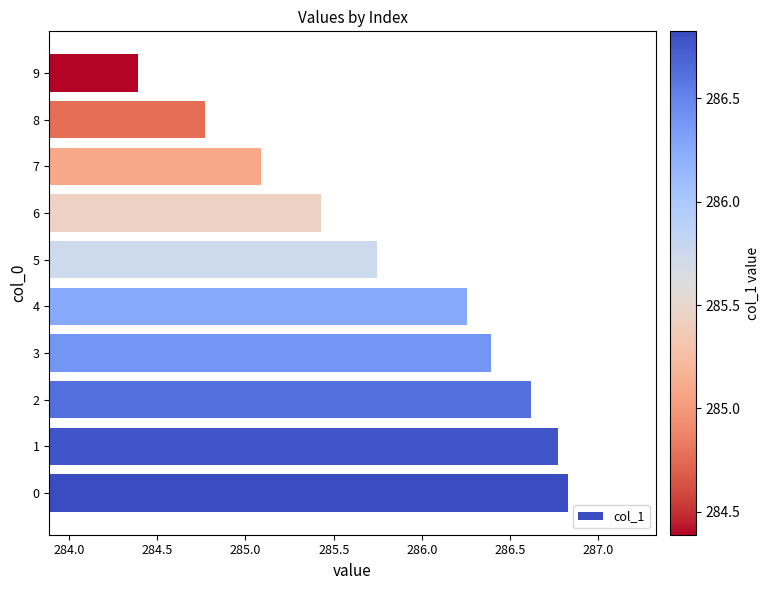

Are the bars horizontal?

Yes